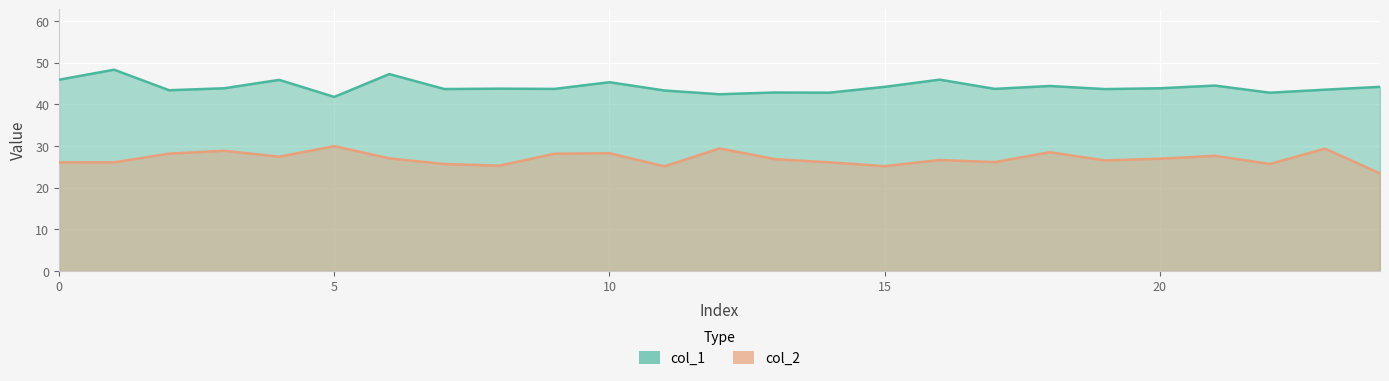

Which series changed the most between 1 and 17?

col_1